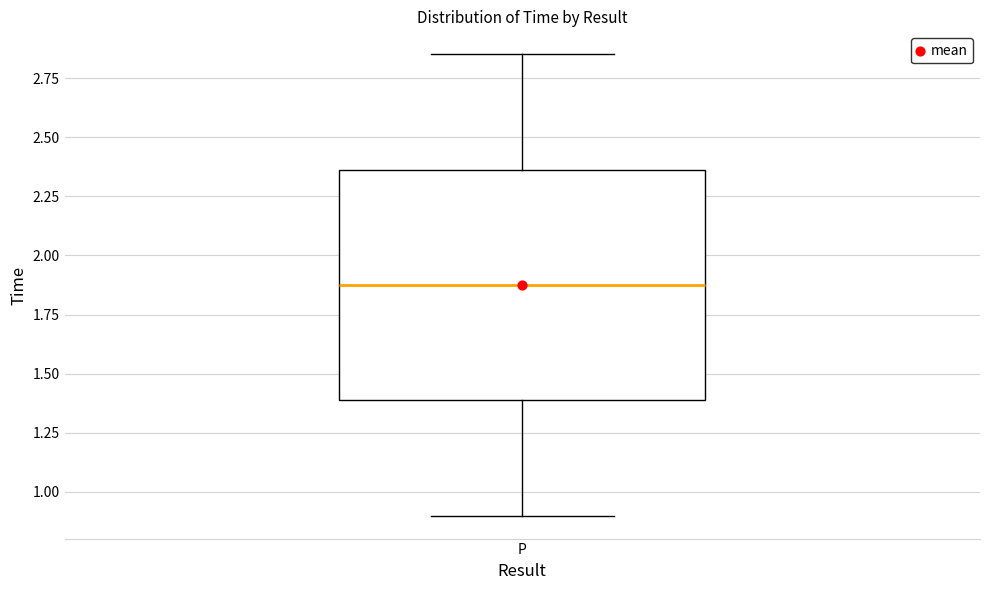

Read this box plot against the y-axis: the position of the median line, the range covered by the box, and the ends of both whiskers. The values are not printed on the chart, so give them approximately, as read against the axis.

median 1.90, box 1.40 to 2.35, whiskers 0.90 to 2.85